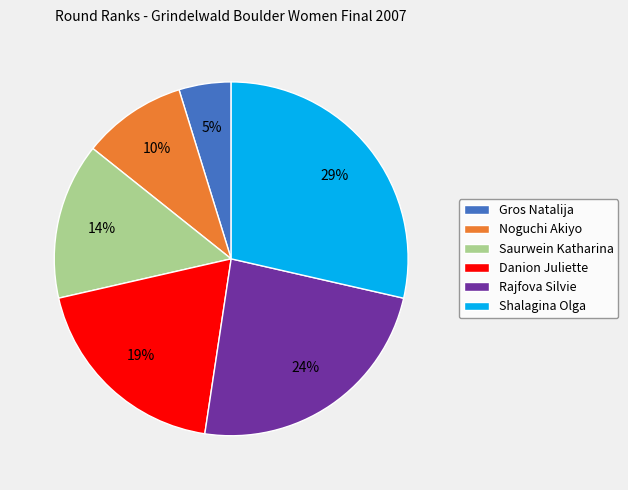

Between Gros Natalija and Shalagina Olga, which is larger?

Shalagina Olga